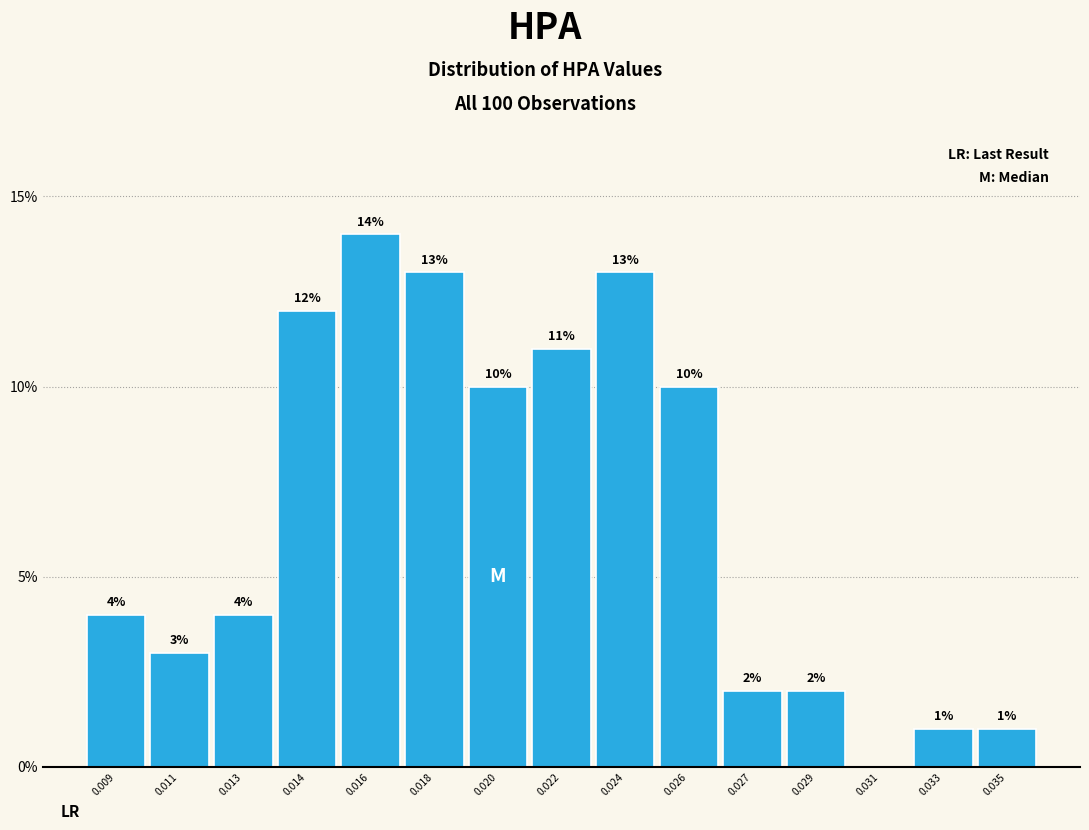

Reading left to right, extract all data points from this chart.

0.009=4.0	0.011=3.0	0.013=4.0	0.014=12.0	0.016=14.0	0.018=13.0	0.020=10.0	0.022=11.0	0.024=13.0	0.026=10.0	0.027=2.0	0.029=2.0	0.031=0.0	0.033=1.0	0.035=1.0